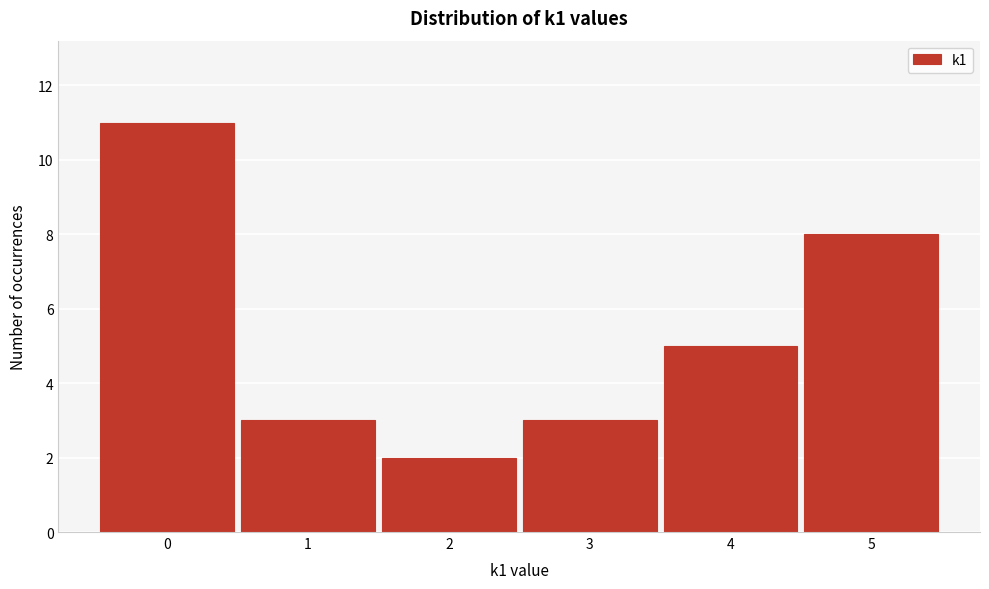

Reading left to right, list every bar in this chart as the range it spans on the x-axis followed by its height. The values are not printed on the chart, so give them approximately, as read against the axis.

-0.5 to 0.5: 11
0.5 to 1.5: 3
1.5 to 2.5: 2
2.5 to 3.5: 3
3.5 to 4.5: 5
4.5 to 5.5: 8